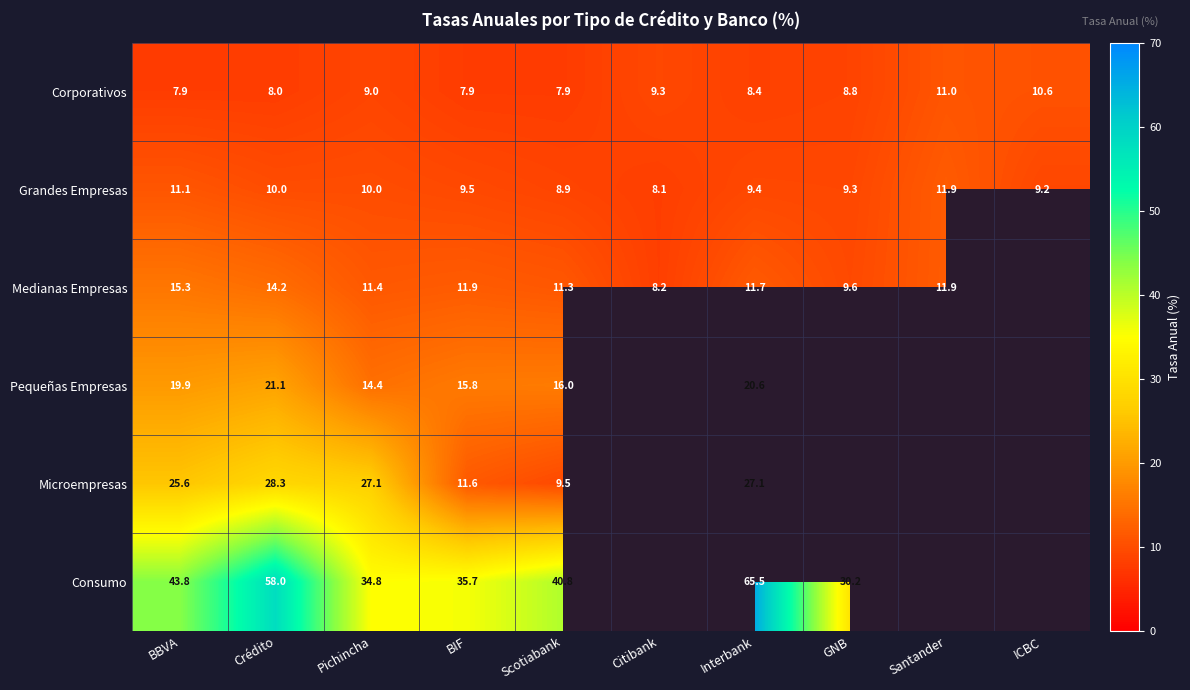

What is the lowest value of the Grandes Empresas series?

8.1